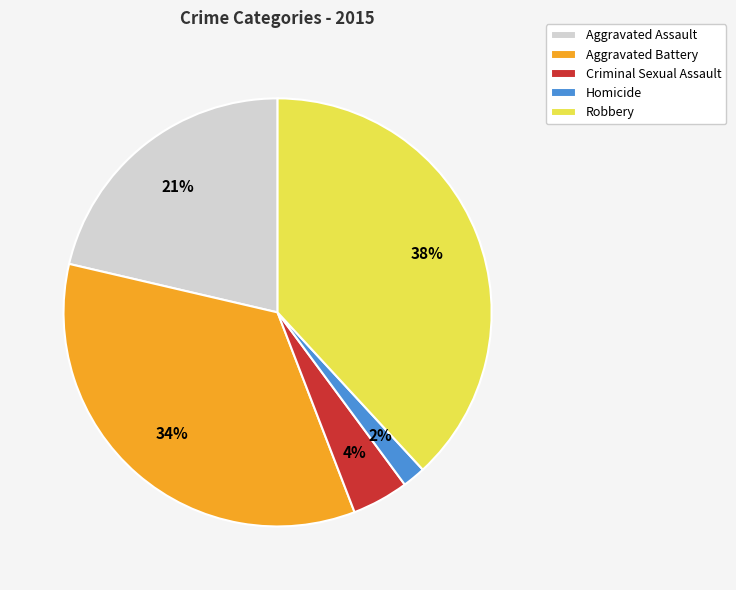

Is there any slice that represents more than half of the pie?

No